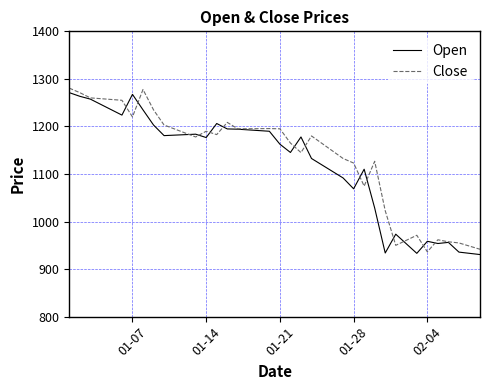

What is the minimum value shown in the chart?

930.6